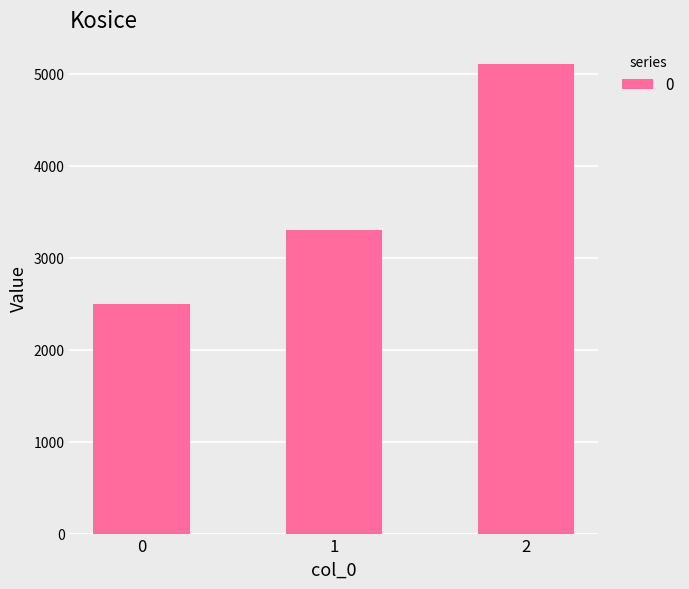

Rank the categories by value from lowest to highest.

0, 1, 2